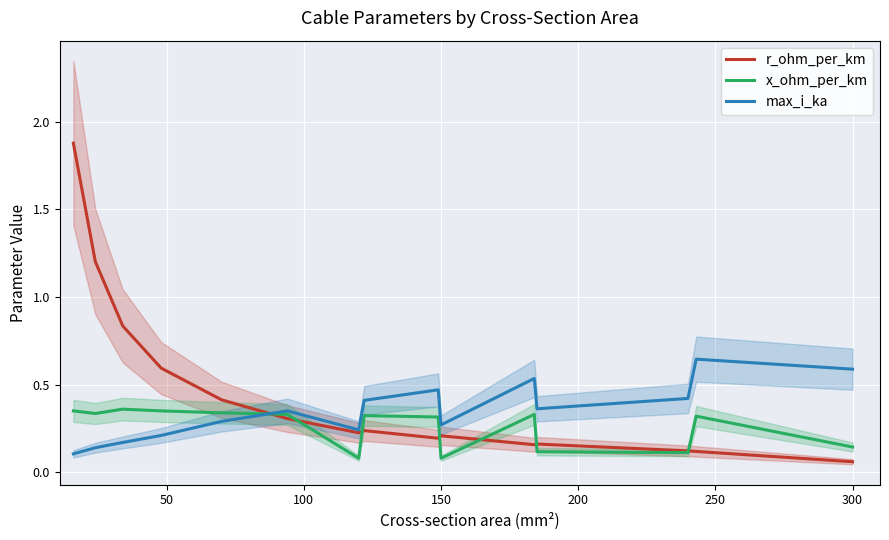

Is it true that max_i_ka equals 0.6 at 300?

True